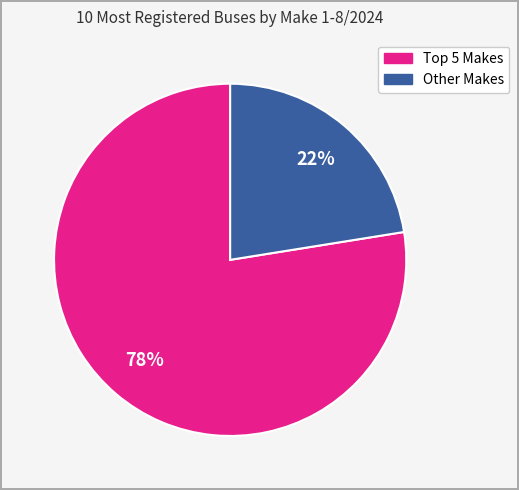

How many segments does this pie chart have?

2